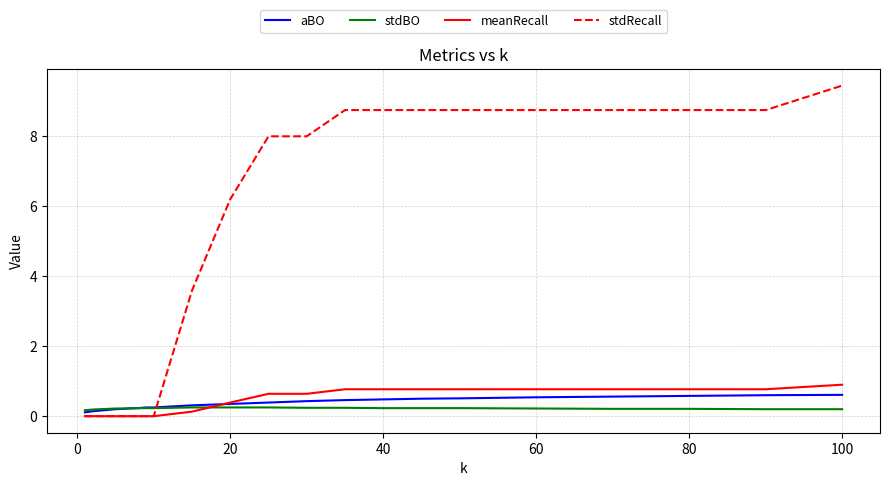

Which series has the largest range (max minus min)?

stdRecall